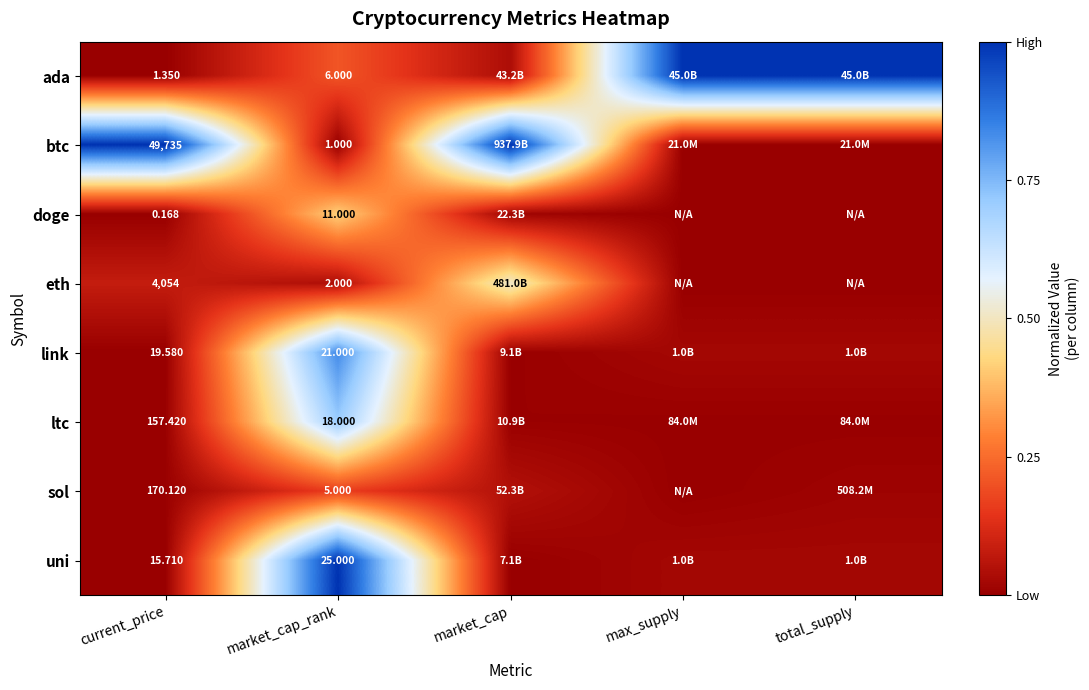

Rank the series at current_price from highest to lowest value.

btc, eth, sol, ltc, link, uni, ada, doge